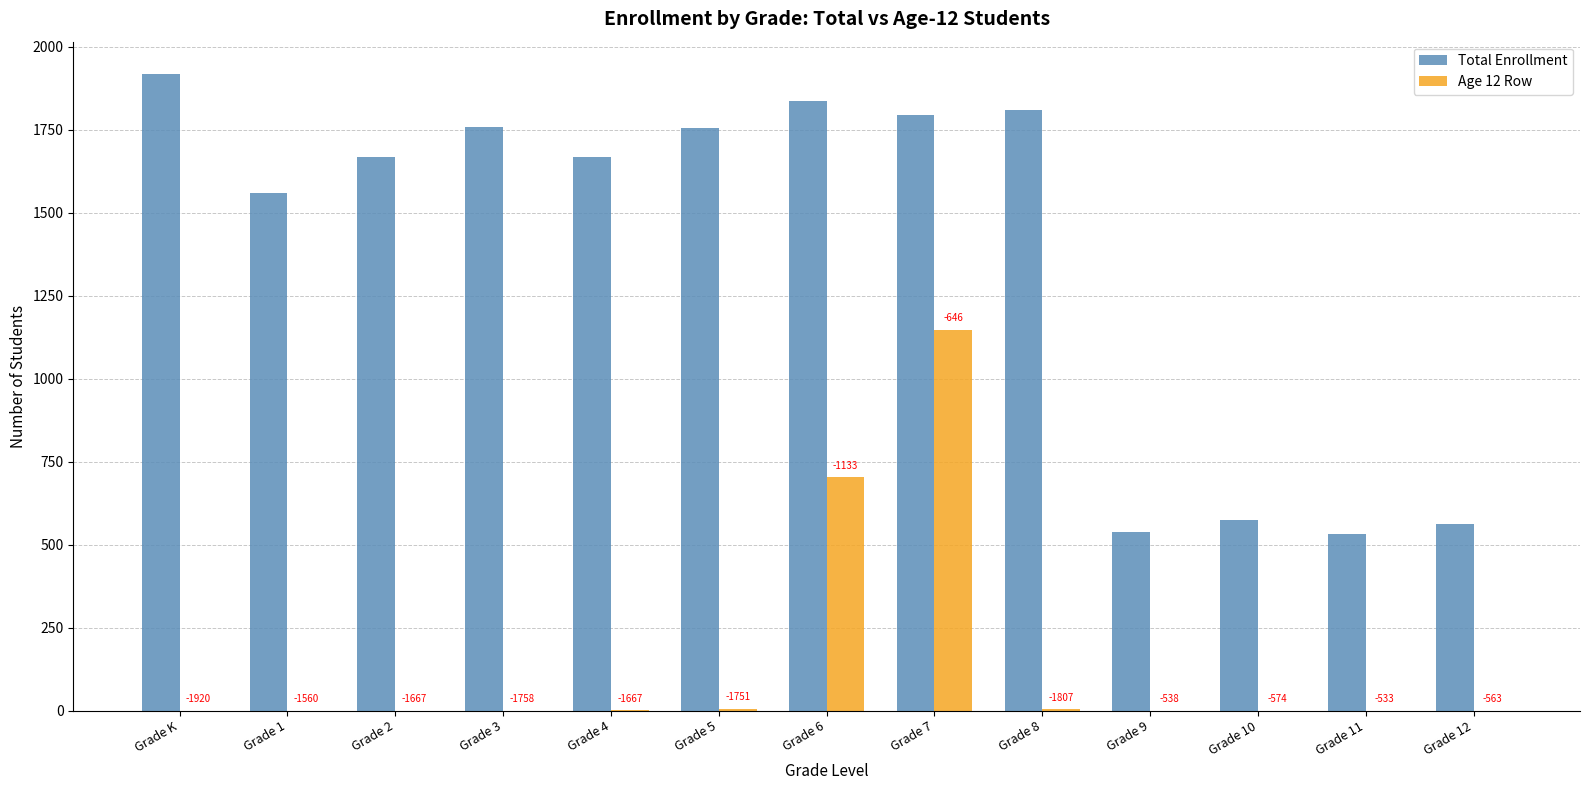

What are all the series names shown in the legend?

Total Enrollment, Age 12 Row